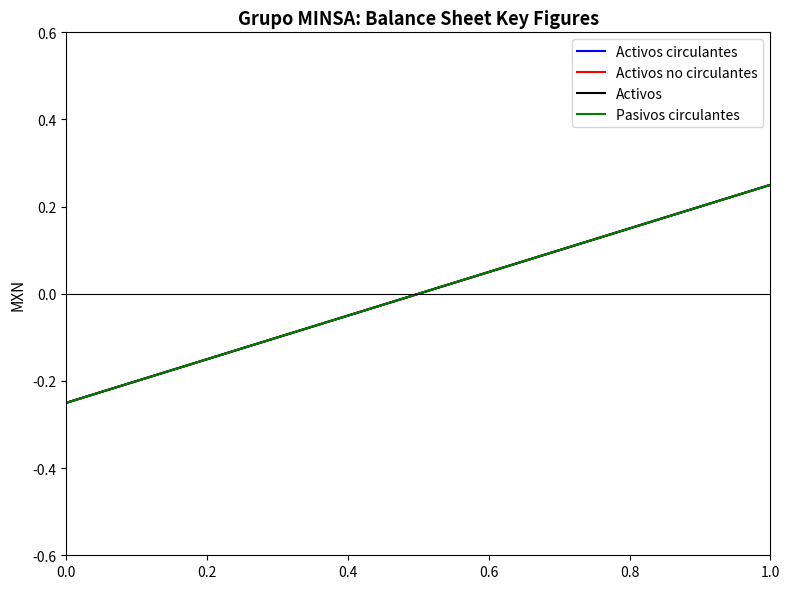

Count the Activos values in the range 0 to 1.

1